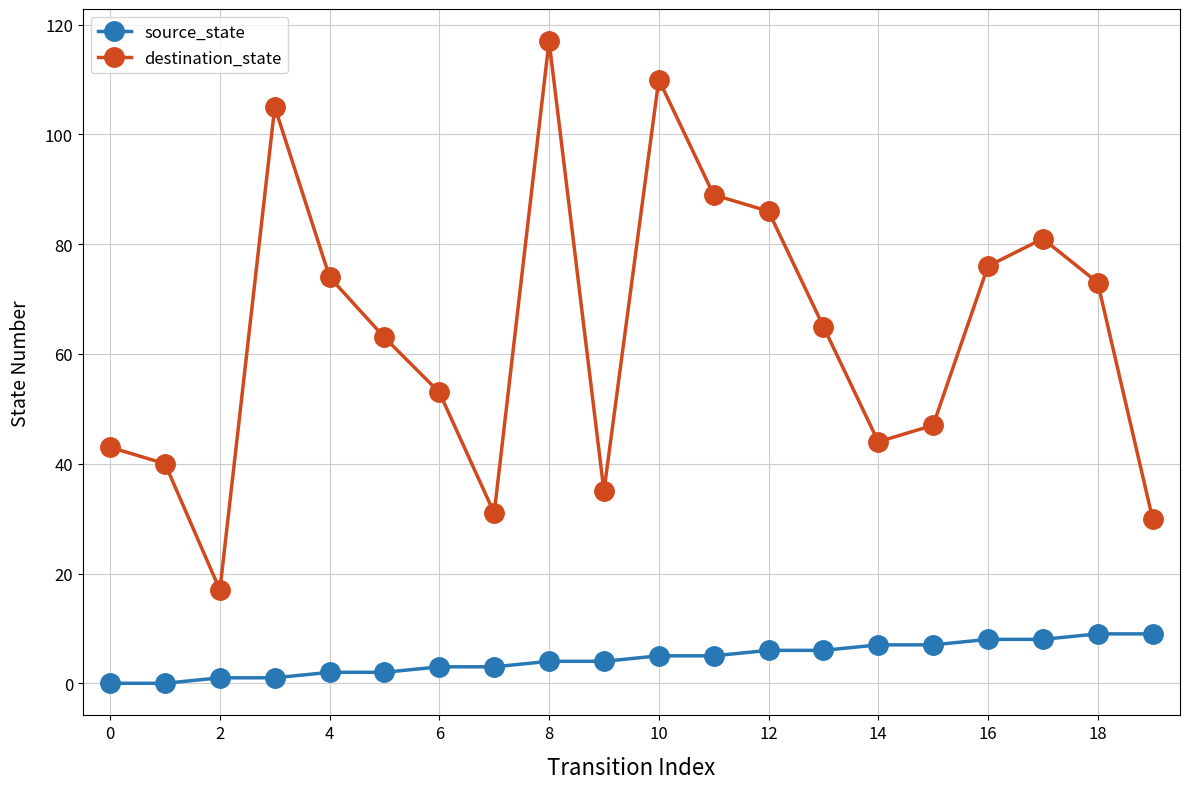

What is the sum of all source_state values?

90